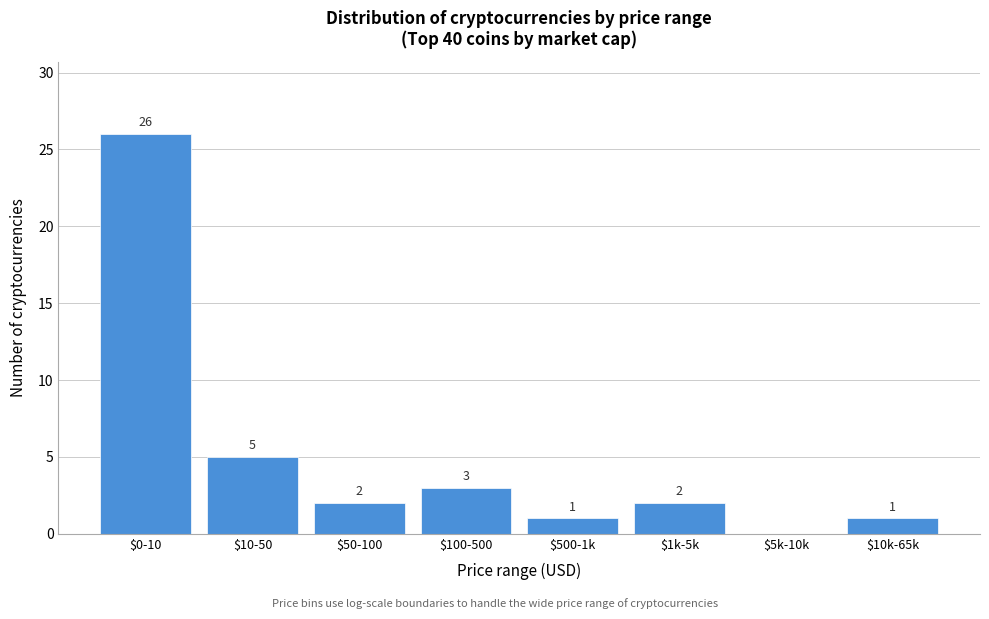

What is the sum of all values?

40